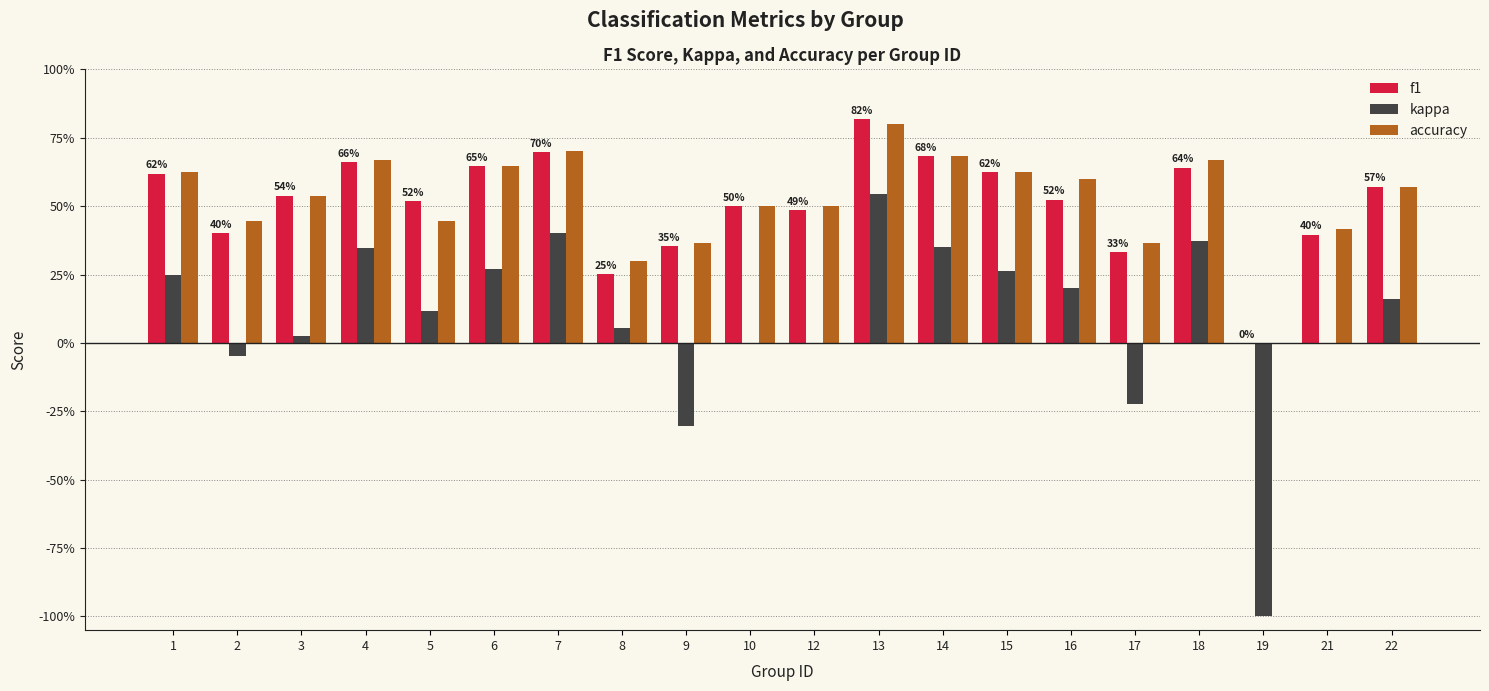

What is the difference between the maximum and minimum values in the accuracy series?

0.8